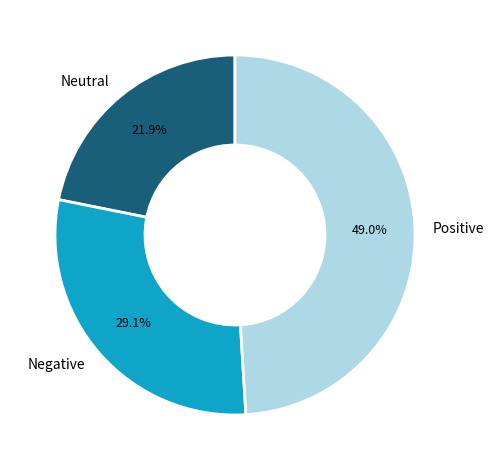

Rank the categories by value from lowest to highest.

Neutral, Negative, Positive